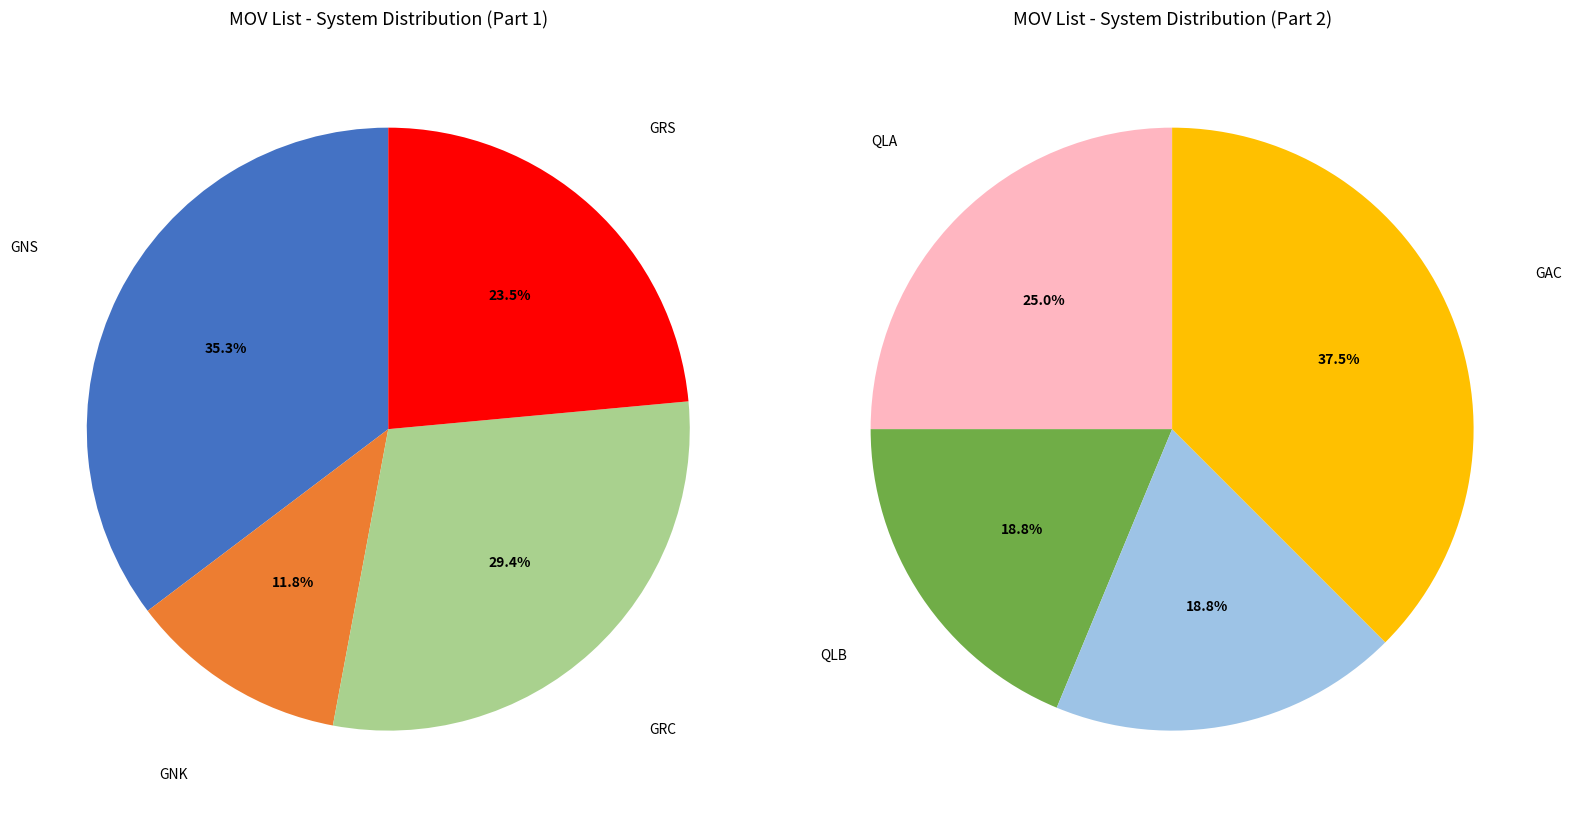

How much of the chart is everything except GRS?

87.9%